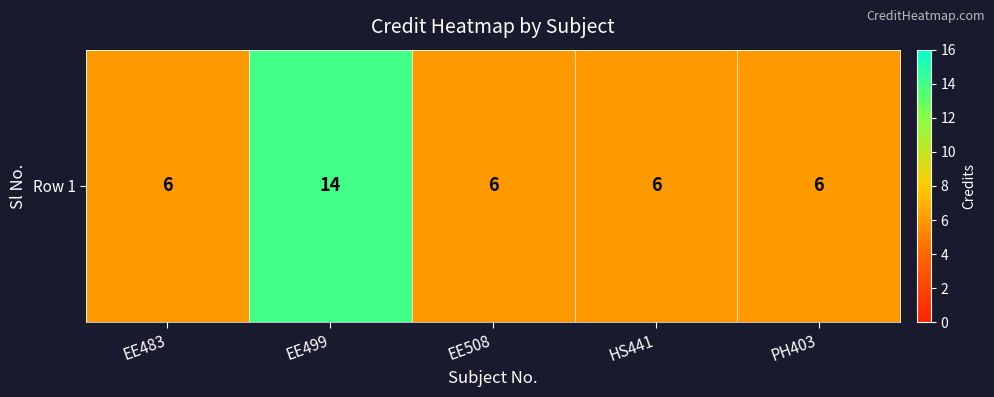

Rank the categories by value from lowest to highest.

EE483, EE508, HS441, PH403, EE499